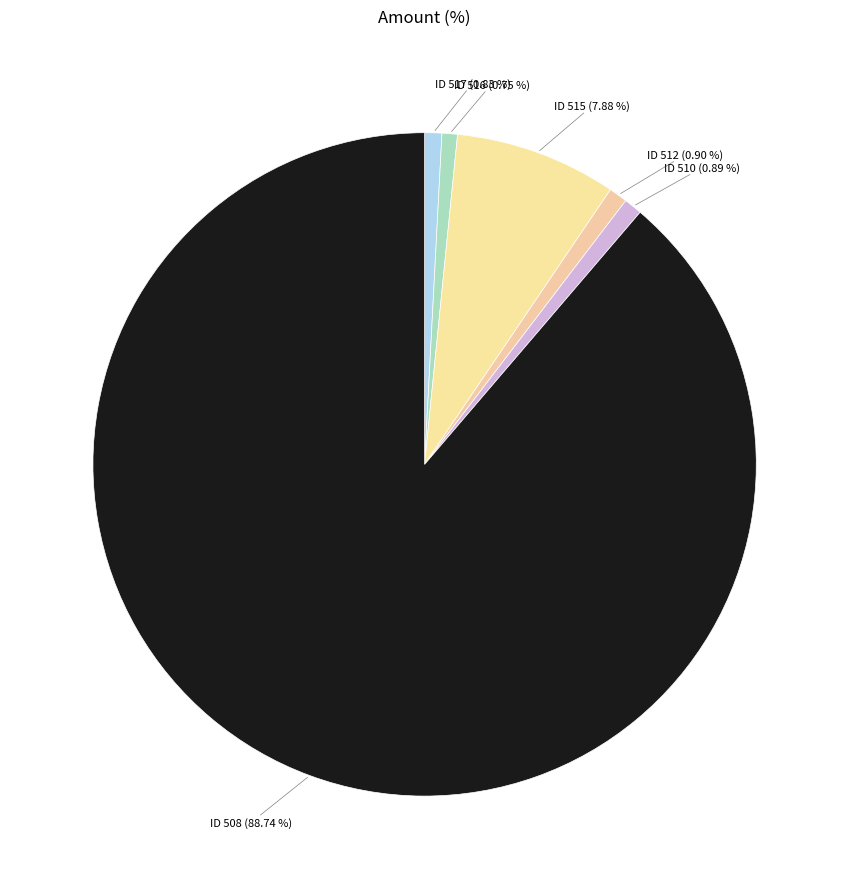

Which has a higher value, ID 508 (88.74 %) or ID 515 (7.88 %)?

ID 508 (88.74 %)